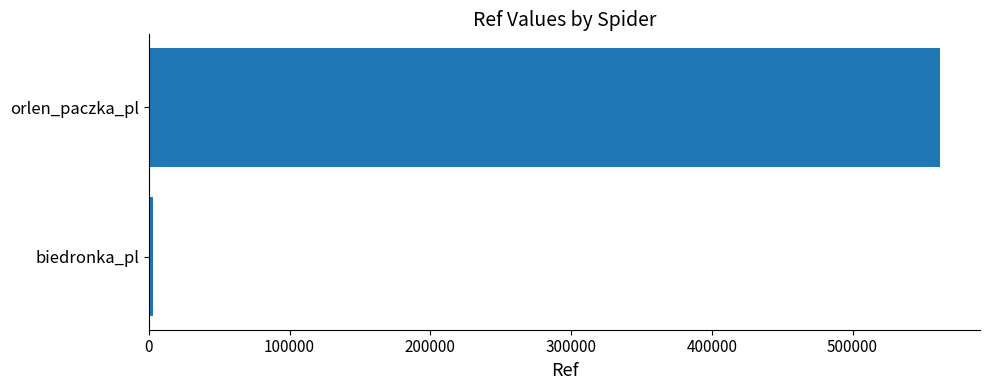

What is the minimum value shown in the chart?

3129